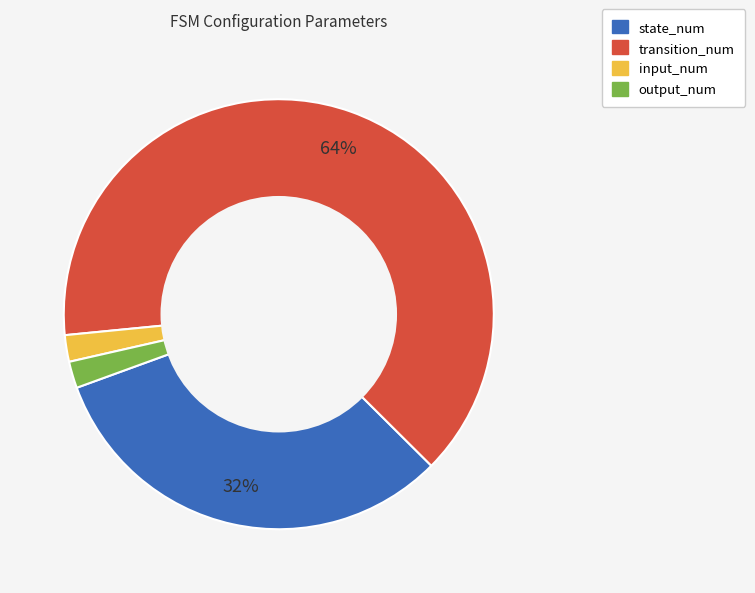

Between output_num and state_num, which is larger?

state_num